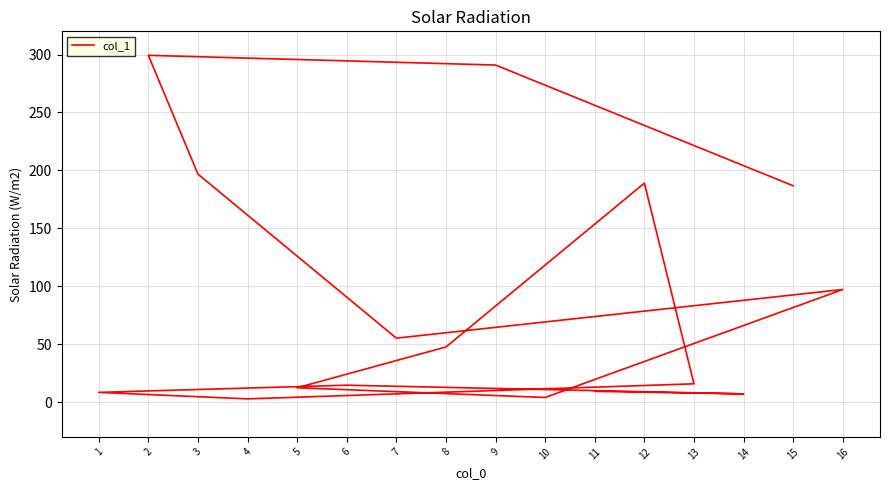

What is the sum of all values?

1437.1